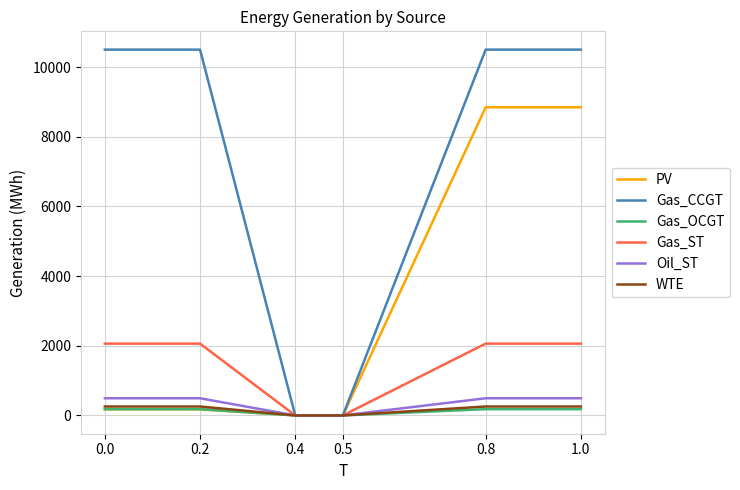

How many values in the PV series exceed 174?

4